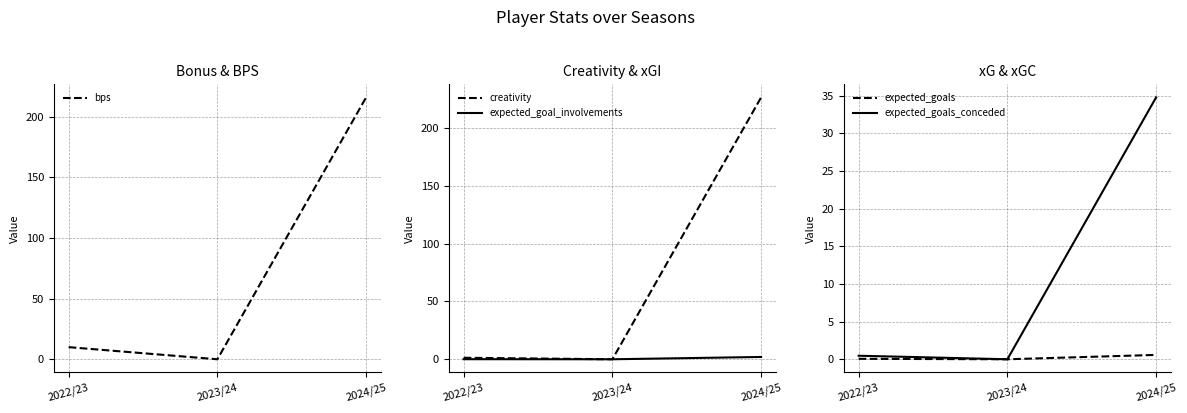

What is the difference between the bps values at 2023/24 and 2024/25?

216